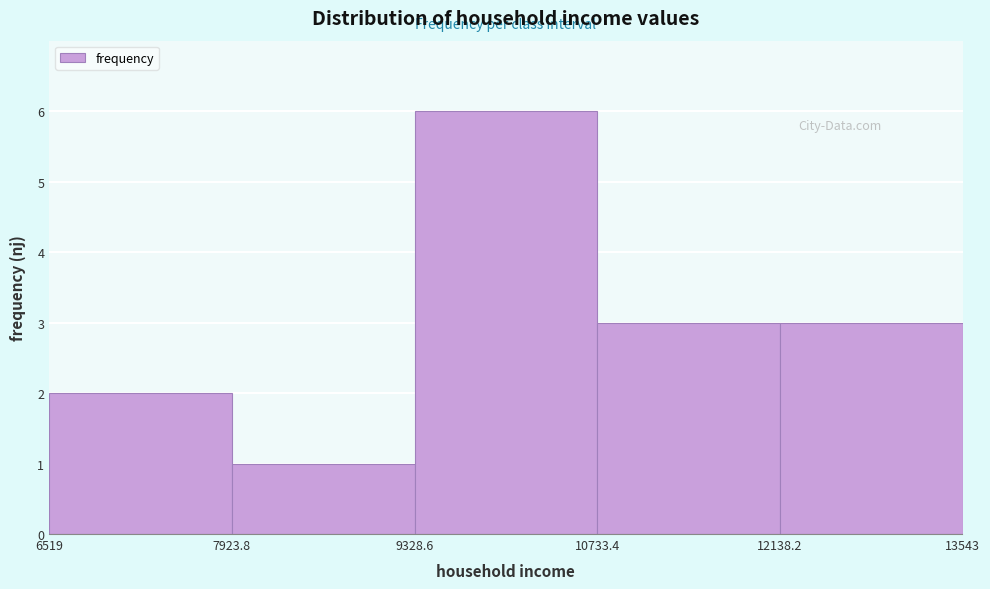

What is the height of the bar covering 12138.2 to 13543 on the x-axis? The values are not printed on the chart, so give them approximately, as read against the axis.

3